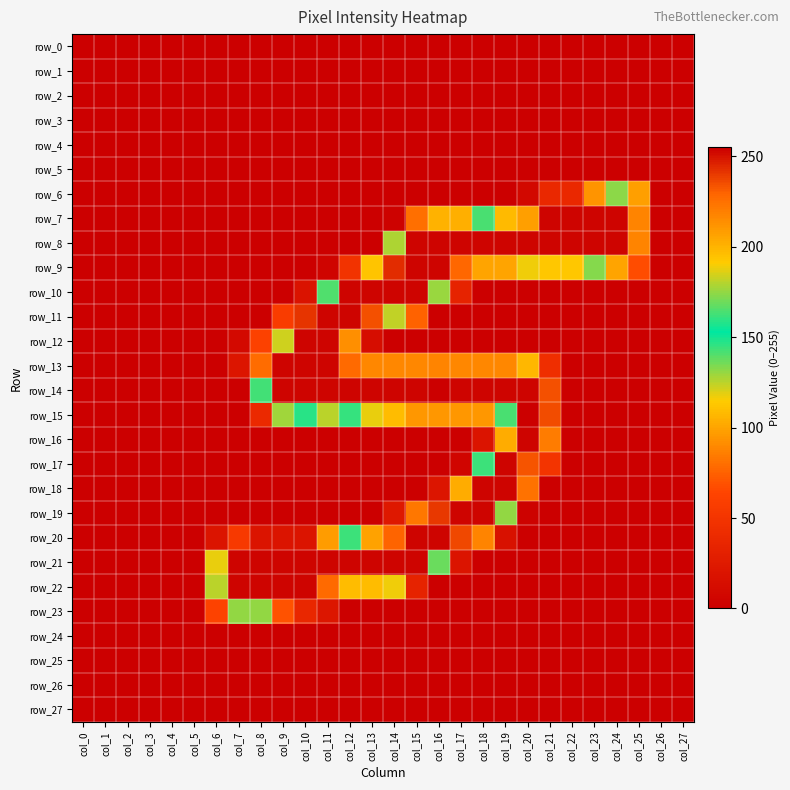

Reading left to right, list all the values displayed in this chart.

row_0: 0	0	0	0	0	0	0	0	0	0	0	0	0	0	0	0	0	0	0	0	0	0	0	0	0	0	0	0
row_1: 0	0	0	0	0	0	0	0	0	0	0	0	0	0	0	0	0	0	0	0	0	0	0	0	0	0	0	0
row_2: 0	0	0	0	0	0	0	0	0	0	0	0	0	0	0	0	0	0	0	0	0	0	0	0	0	0	0	0
row_3: 0	0	0	0	0	0	0	0	0	0	0	0	0	0	0	0	0	0	0	0	0	0	0	0	0	0	0	0
row_4: 0	0	0	0	0	0	0	0	0	0	0	0	0	0	0	0	0	0	0	0	0	0	0	0	0	0	0	0
row_5: 0	0	0	0	0	0	0	0	0	0	0	0	0	0	0	0	0	0	0	0	0	0	0	0	0	0	0	0
row_6: 0	0	0	0	0	0	0	0	0	0	0	0	0	0	0	0	0	0	0	0	8	38	38	94	132	98	0	0
row_7: 0	0	0	0	0	0	0	0	0	0	0	0	0	0	2	80	105	104	142	198	208	254	254	254	254	218	0	0
row_8: 0	0	0	0	0	0	0	0	0	0	0	0	0	0	127	254	254	254	254	254	254	254	254	254	254	218	0	0
row_9: 0	0	0	0	0	0	0	0	0	0	0	4	48	194	244	254	254	229	206	206	189	113	113	133	206	67	0	0
row_10: 0	0	0	0	0	0	0	0	0	0	18	141	254	254	254	254	176	33	0	0	0	0	0	0	0	0	0	0
row_11: 0	0	0	0	0	0	0	0	0	57	242	254	254	235	124	75	0	0	0	0	0	0	0	0	0	0	0	0
row_12: 0	0	0	0	0	0	0	9	61	184	254	254	214	13	0	0	0	0	0	0	0	0	0	0	0	0	0	0
row_13: 0	0	0	0	0	0	0	20	227	254	254	254	228	217	217	217	218	217	217	217	199	44	0	0	0	0	0	0
row_14: 0	0	0	0	0	0	0	0	163	254	254	254	254	254	254	254	255	254	254	254	254	235	0	0	0	0	0	0
row_15: 0	0	0	0	0	0	0	0	39	129	147	181	161	188	109	95	95	95	95	142	255	236	0	0	0	0	0	0
row_16: 0	0	0	0	0	0	0	0	0	0	0	0	0	0	0	0	0	0	19	203	254	221	0	0	0	0	0	0
row_17: 0	0	0	0	0	0	0	0	0	0	0	0	0	0	0	0	0	5	144	254	234	49	0	0	0	0	0	0
row_18: 0	0	0	0	0	0	0	0	0	0	0	0	0	0	0	0	20	203	254	254	81	0	0	0	0	0	0	0
row_19: 0	0	0	0	0	0	0	0	0	0	0	0	0	0	23	83	241	254	254	131	2	0	0	0	0	0	0	0
row_20: 0	0	0	0	0	0	19	54	19	19	19	97	144	207	230	254	254	237	88	16	0	0	0	0	0	0	0	0
row_21: 0	0	0	0	0	0	188	254	254	254	254	254	254	254	254	254	169	19	0	0	0	0	0	0	0	0	0	0
row_22: 0	0	0	0	0	0	181	254	254	254	254	228	197	197	117	33	0	0	0	0	0	0	0	0	0	0	0	0
row_23: 0	0	0	0	0	0	62	131	131	69	37	21	0	0	0	0	0	0	0	0	0	0	0	0	0	0	0	0
row_24: 0	0	0	0	0	0	0	0	0	0	0	0	0	0	0	0	0	0	0	0	0	0	0	0	0	0	0	0
row_25: 0	0	0	0	0	0	0	0	0	0	0	0	0	0	0	0	0	0	0	0	0	0	0	0	0	0	0	0
row_26: 0	0	0	0	0	0	0	0	0	0	0	0	0	0	0	0	0	0	0	0	0	0	0	0	0	0	0	0
row_27: 0	0	0	0	0	0	0	0	0	0	0	0	0	0	0	0	0	0	0	0	0	0	0	0	0	0	0	0